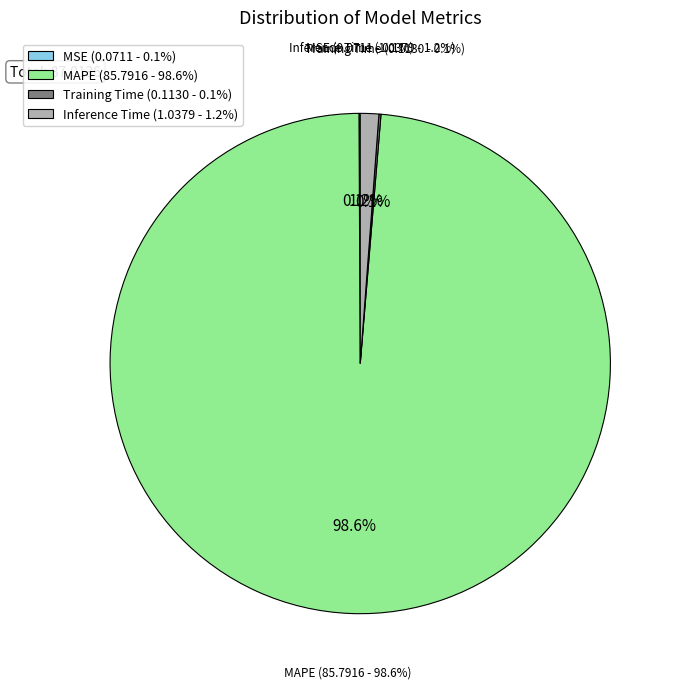

How many slices are in this pie chart?

4